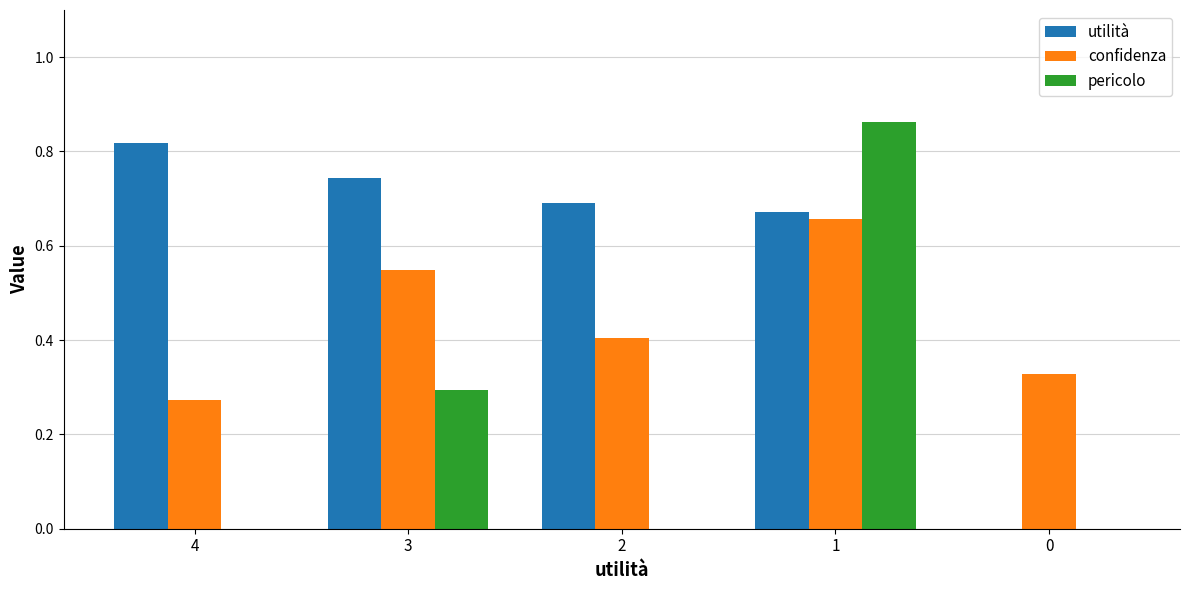

Is it true that confidenza equals 0.3 at 4?

True